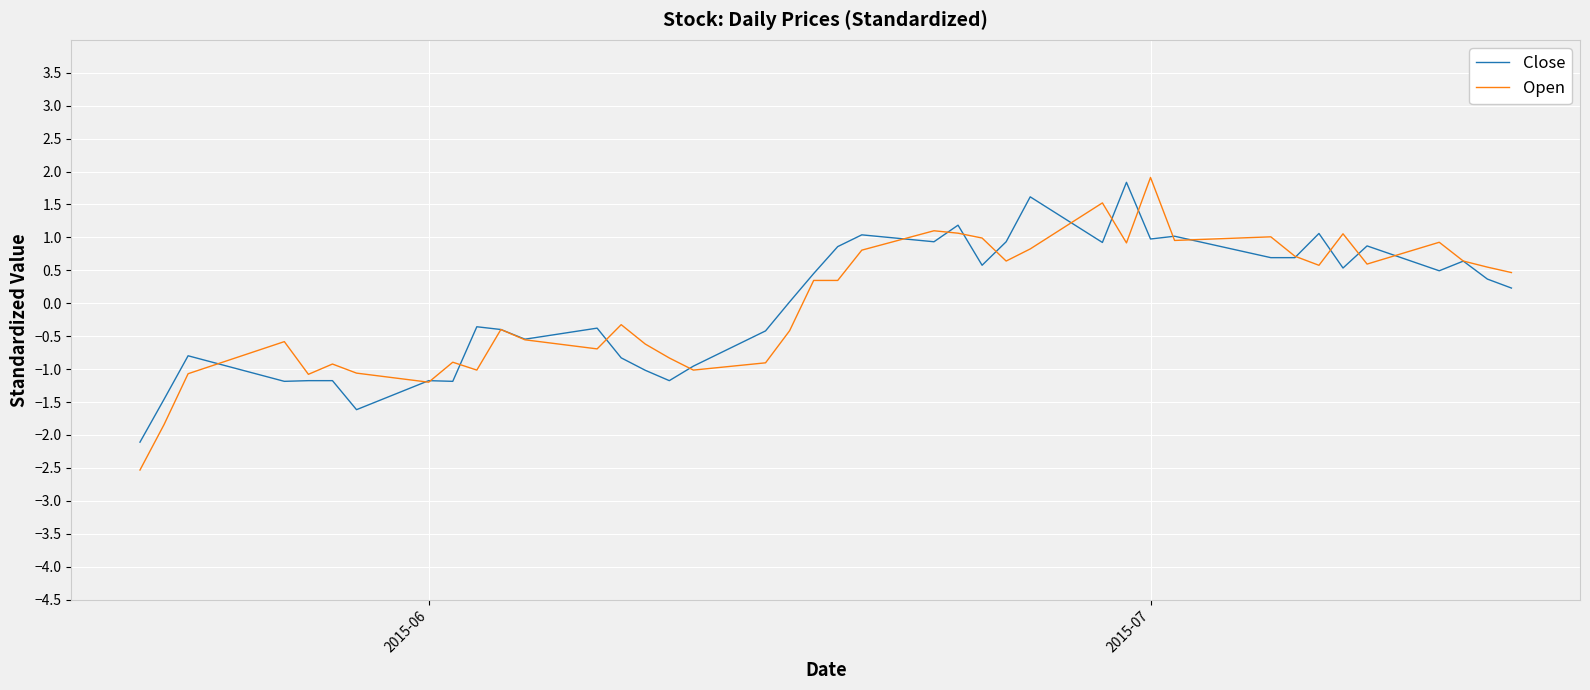

Which series has the widest spread of values?

Open